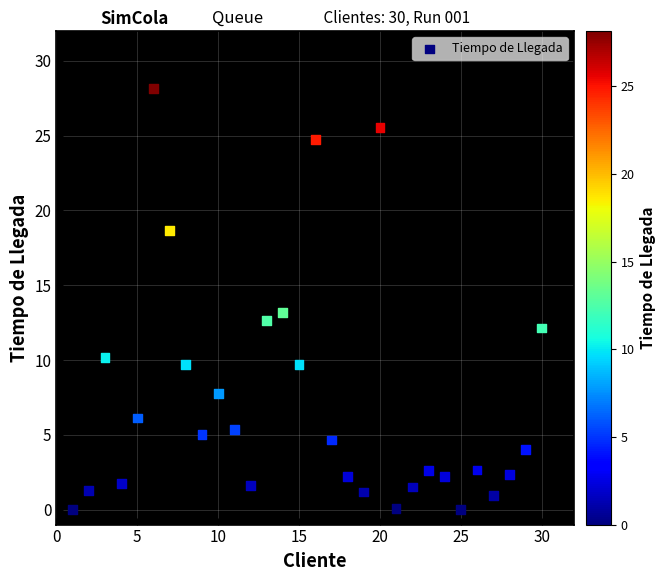

What is the range of X values (max minus min)?

29.0